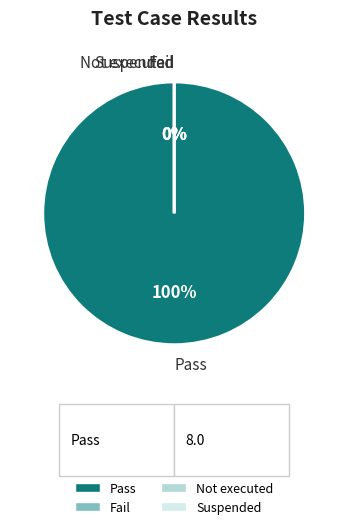

To the nearest percent, what is the average slice percentage?

25%